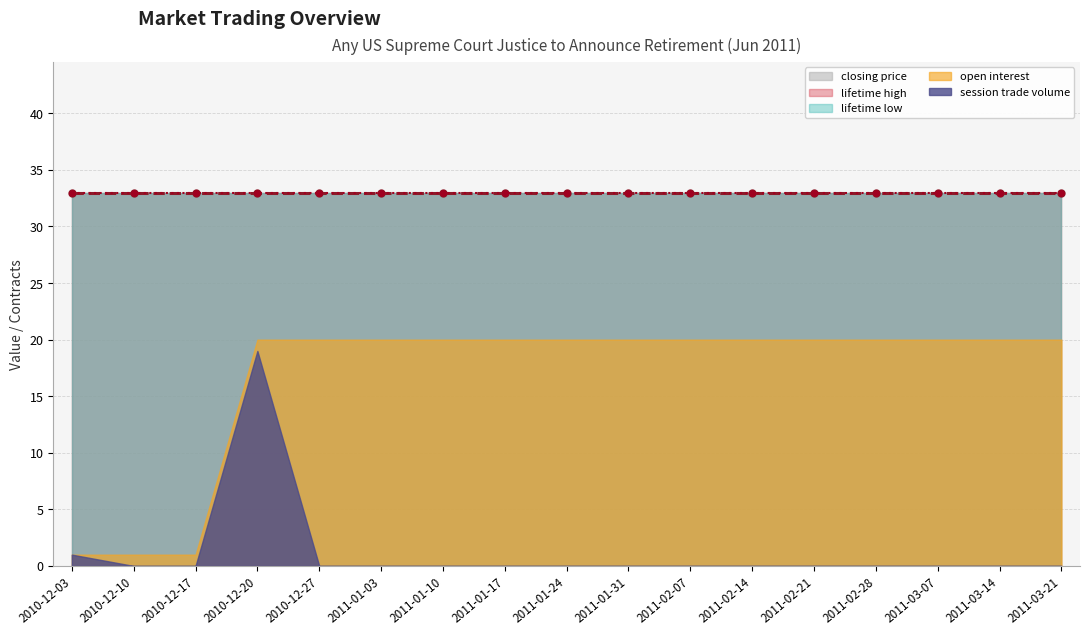

Which category has the lowest value across all series?

2010-12-10